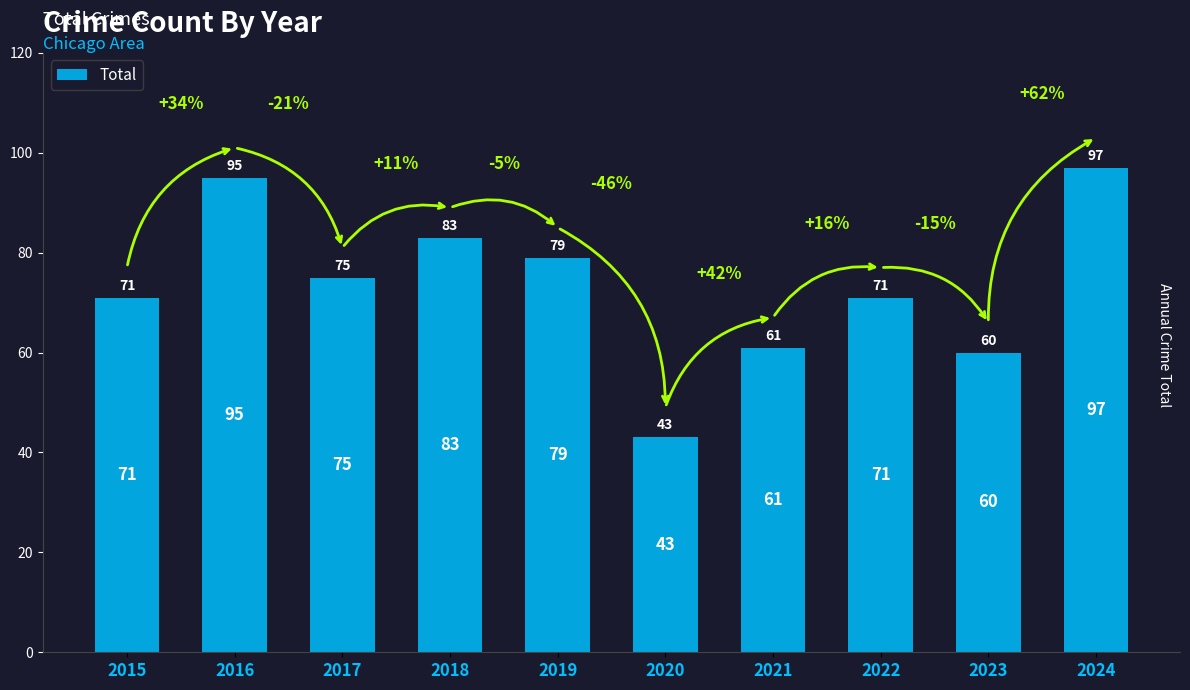

What is the difference between the second highest and minimum values?

52